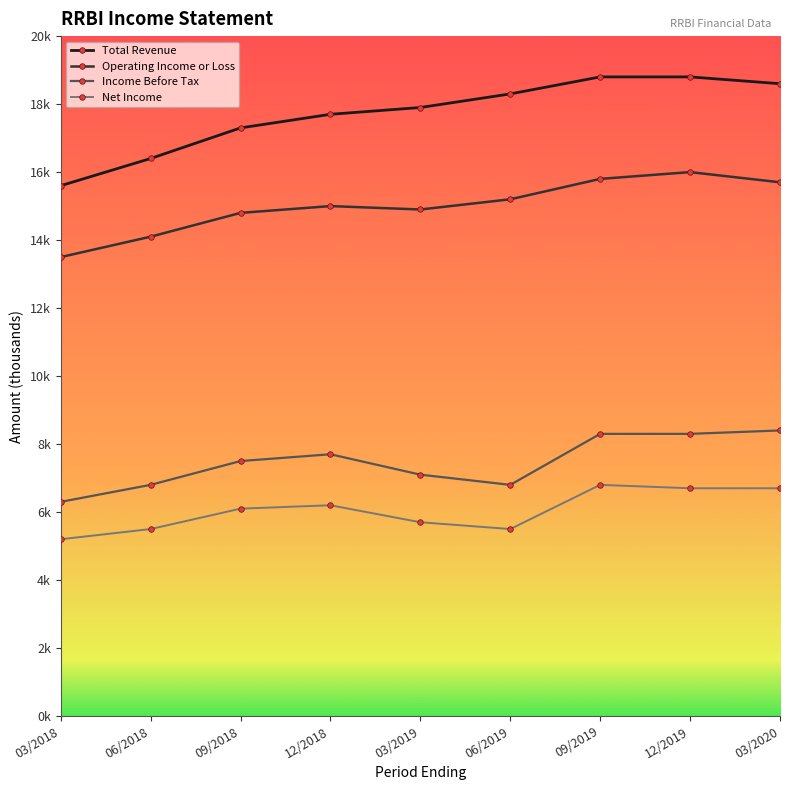

True or false: Income Before Tax and Total Revenue cross at least once.

False